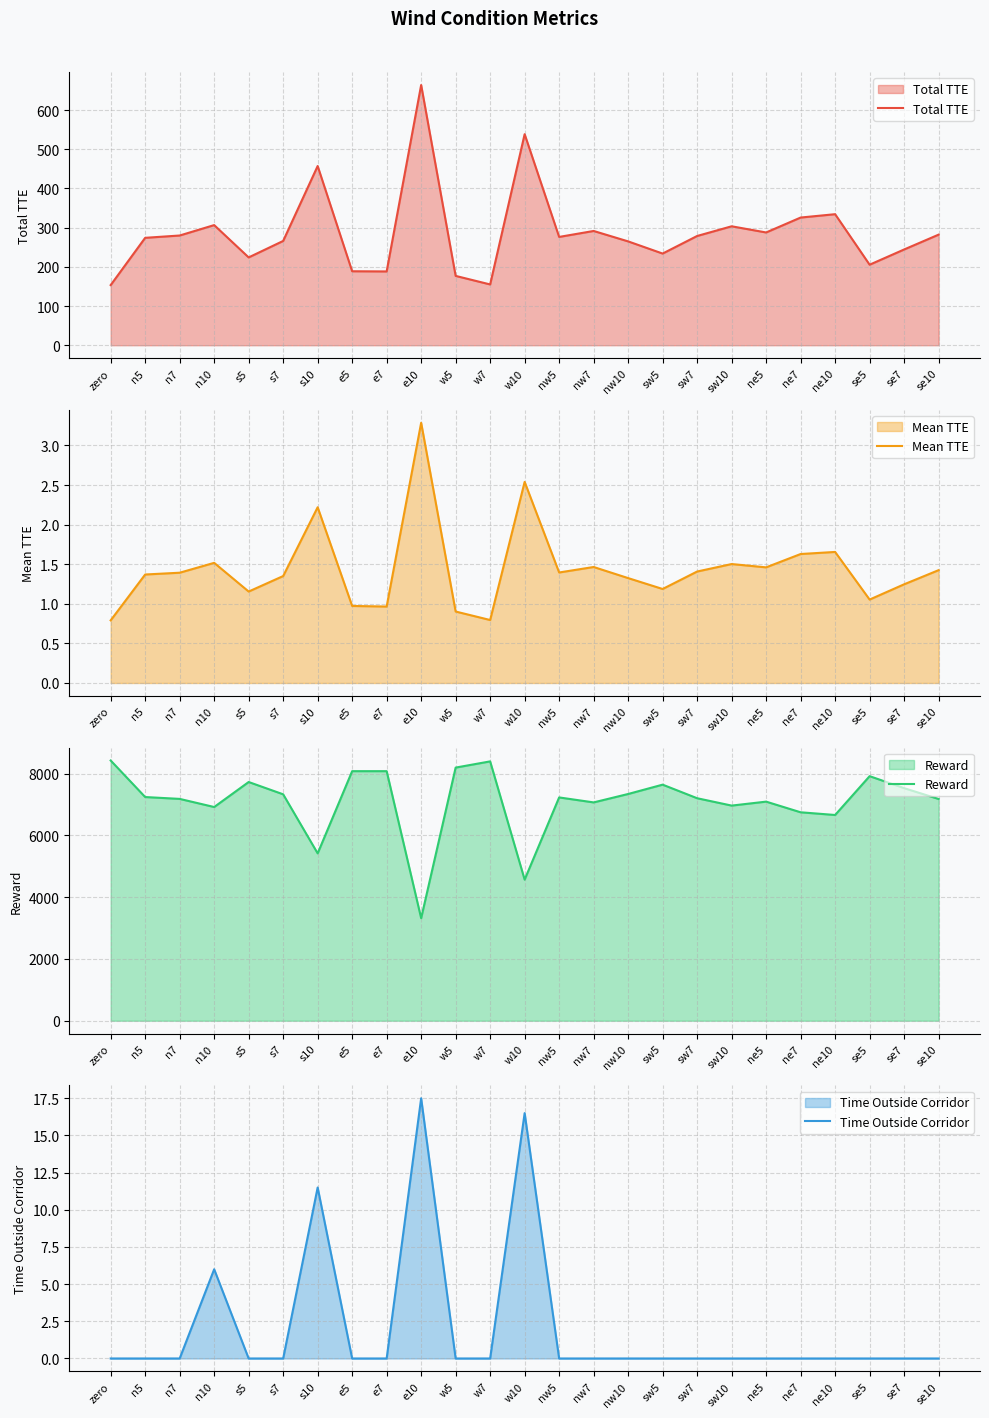

Where is Total TTE nearest to the value 408?

s10